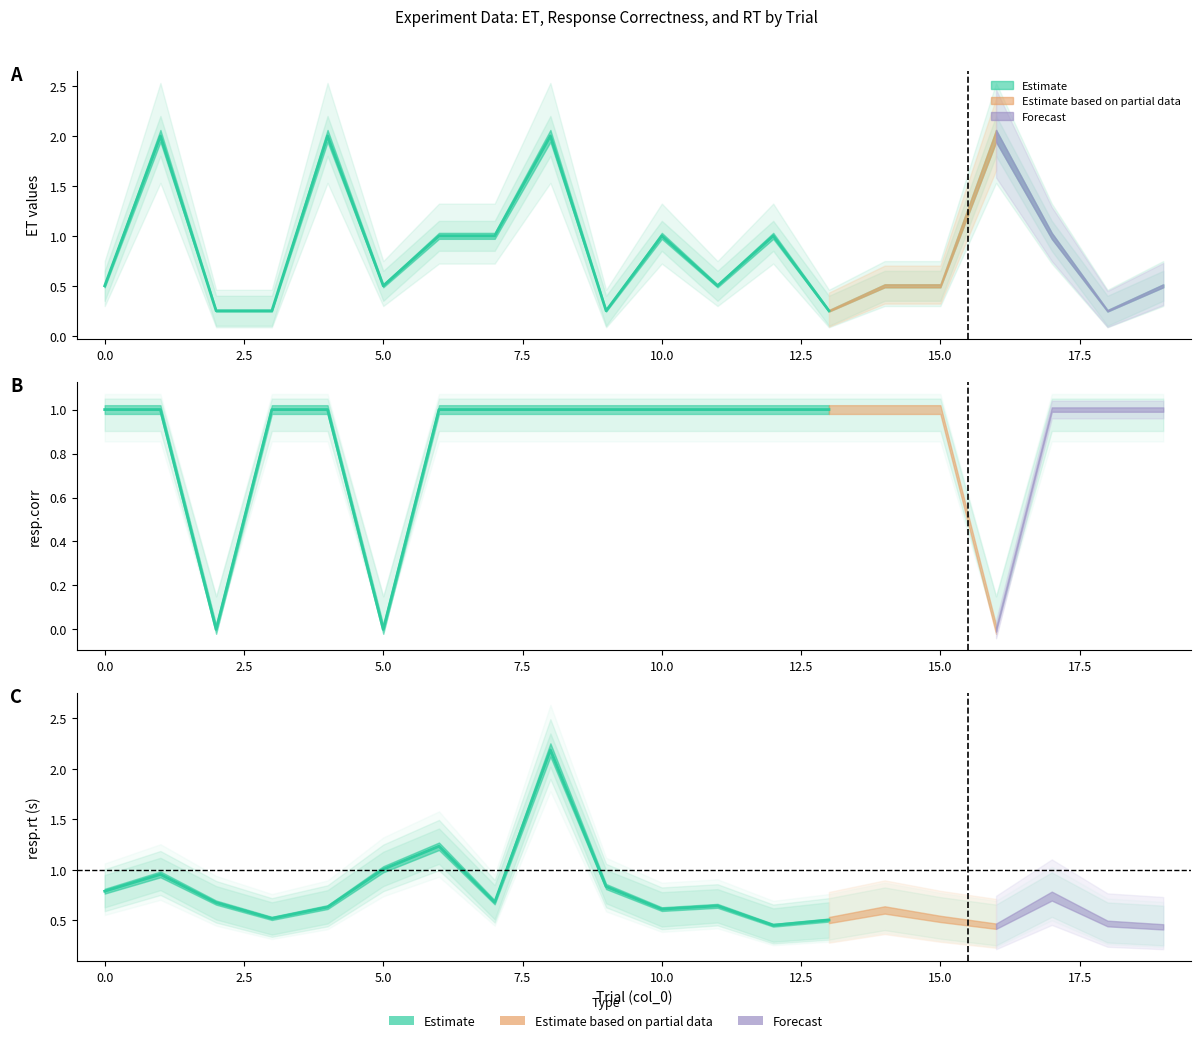

What is the difference between the highest and lowest values at 19?

0.6